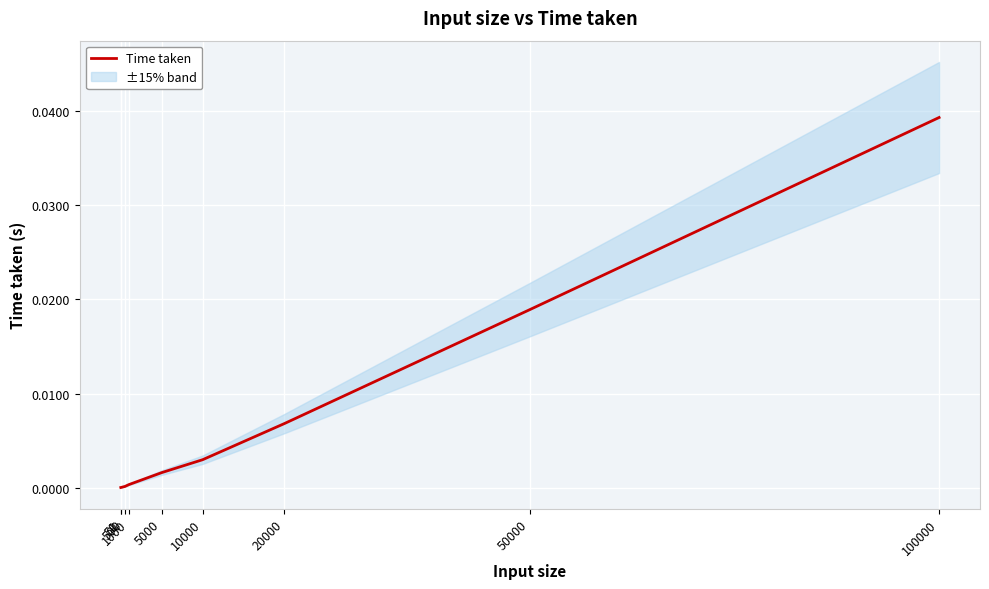

The value at 500 is 0.0. True or false?

True